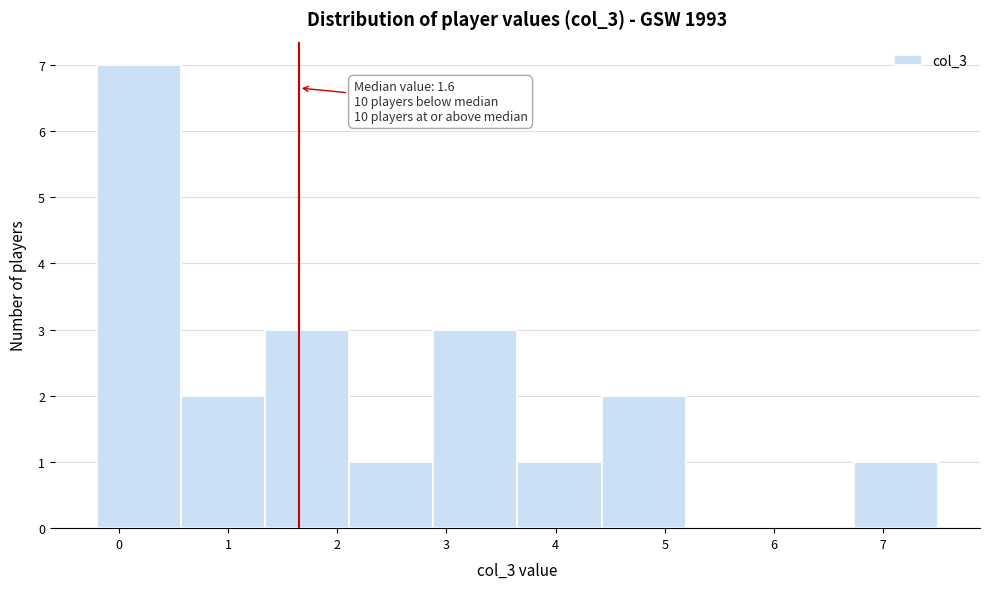

Which range on the x-axis has the tallest bar?

-0.20 to 0.57